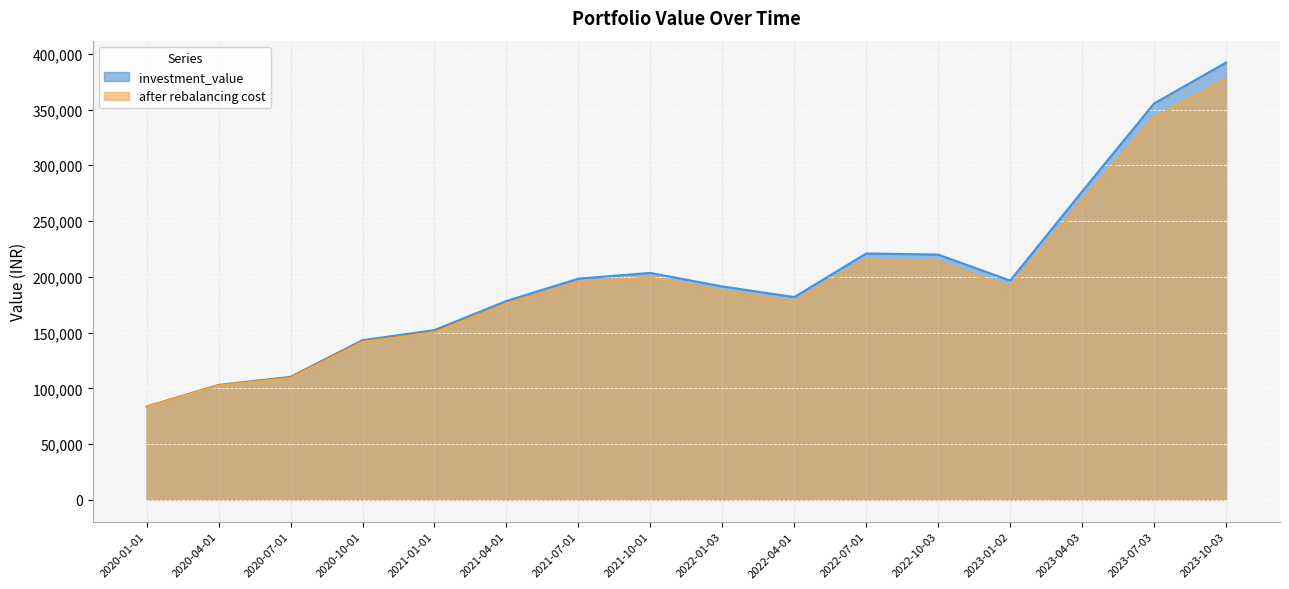

The value of after rebalancing cost at 2020-01-01 is 132027.2. True or false?

False